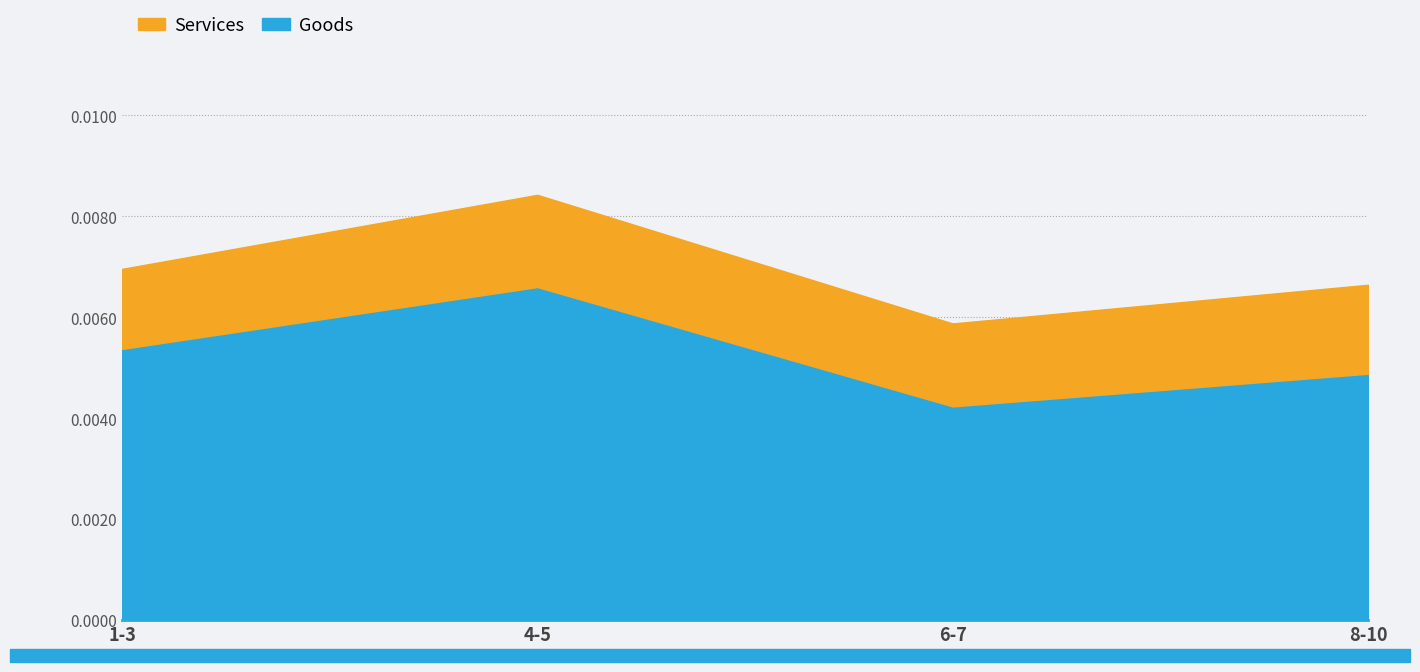

Which series has the largest total across all categories?

Goods